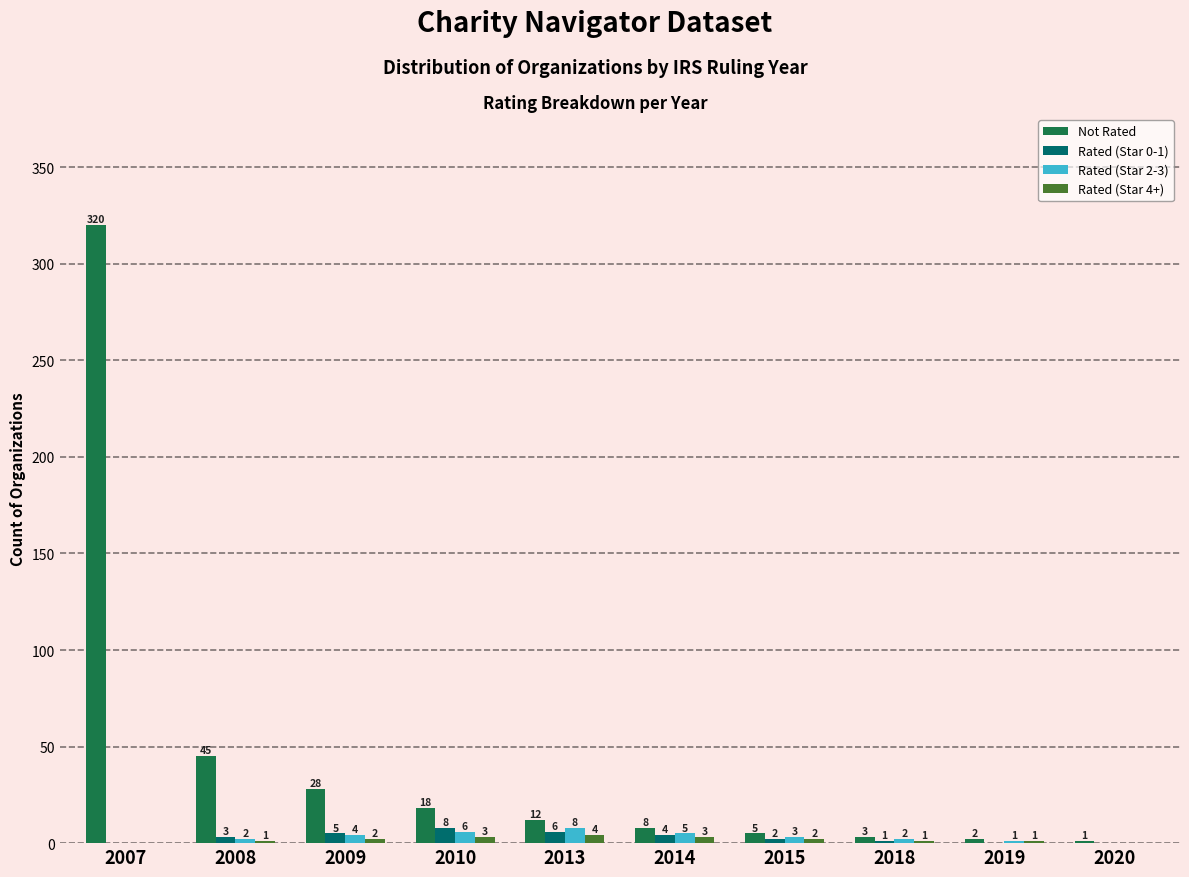

The Rated (Star 0-1) series shows 4 at 2014. True or false?

True